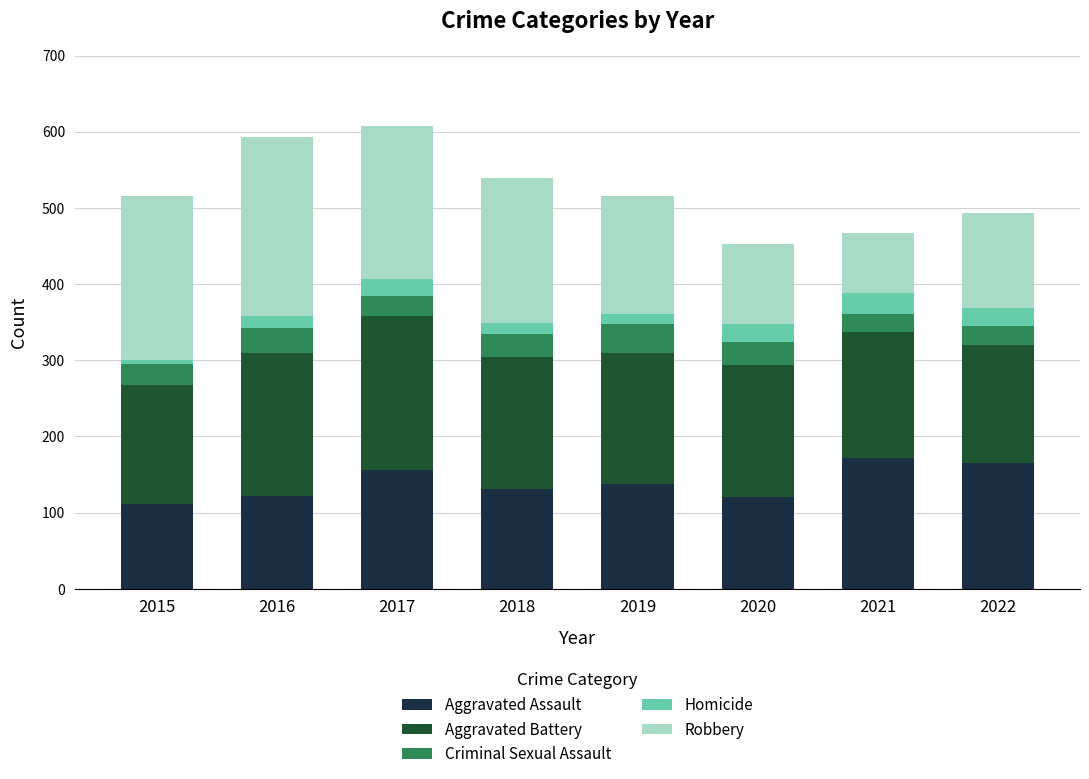

What is the highest value of the Aggravated Assault series?

172